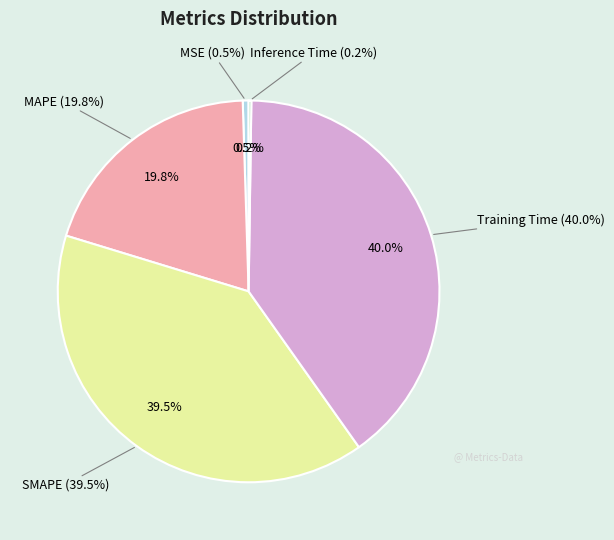

Which category has the biggest portion of the pie?

Training Time